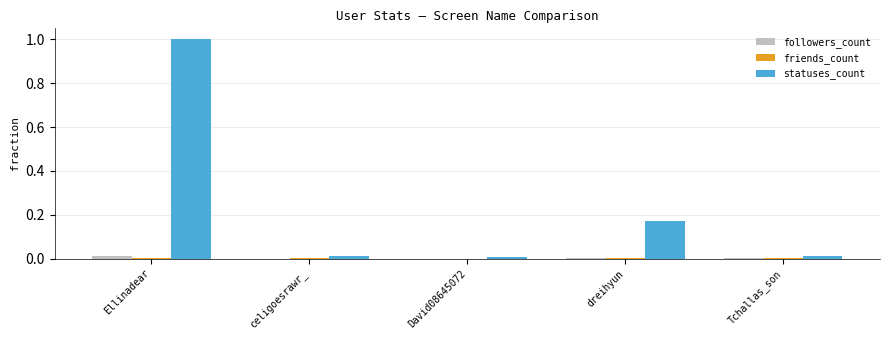

What is the greatest value displayed?

1.0